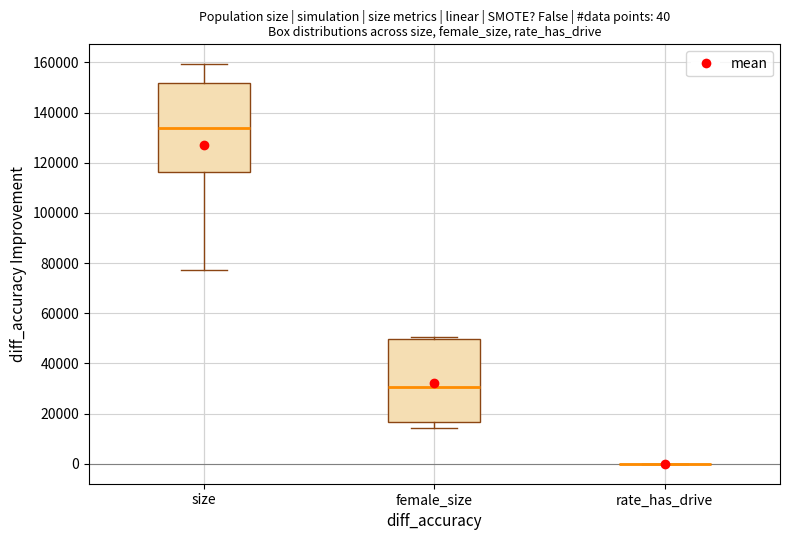

Which box is the tallest, from its lower edge to its upper edge?

size